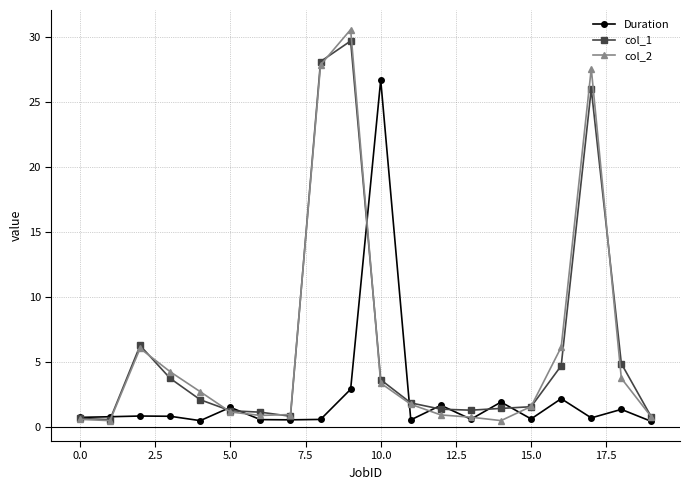

What are all the series names shown in the legend?

Duration, col_1, col_2